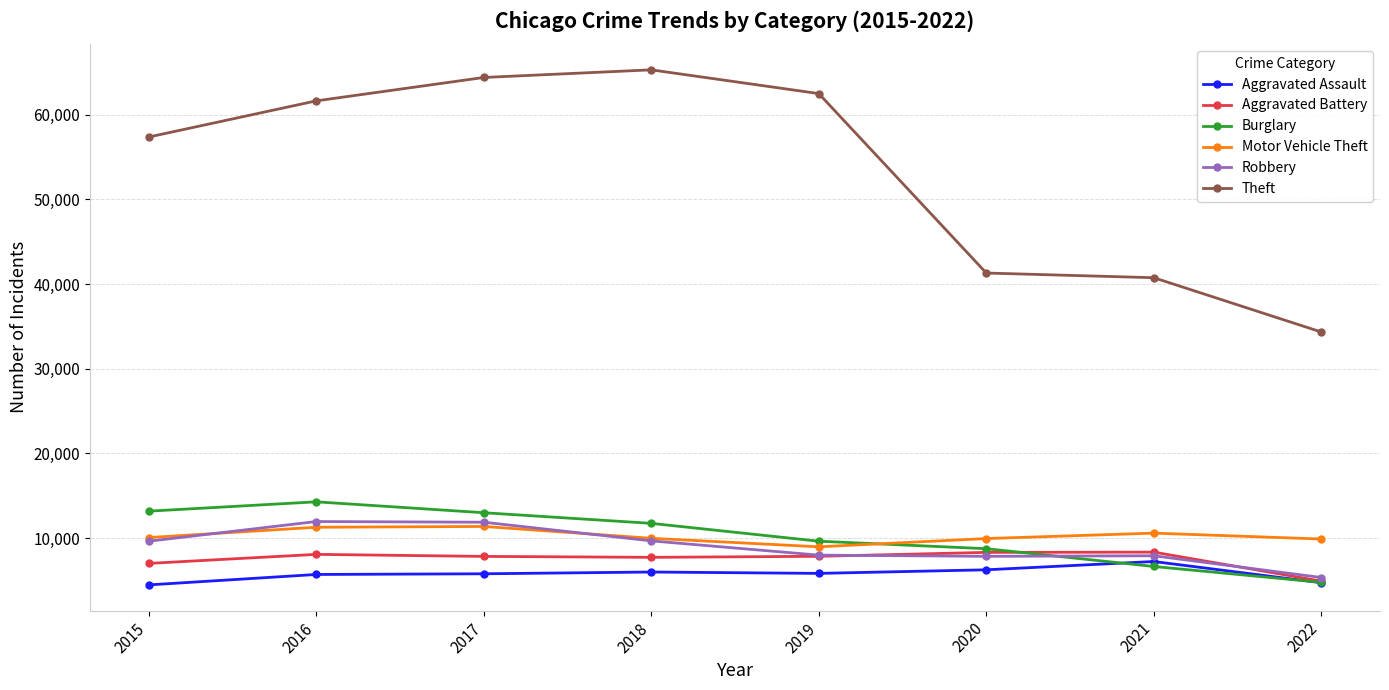

Between 2018 and 2020, which series saw the biggest shift?

Theft